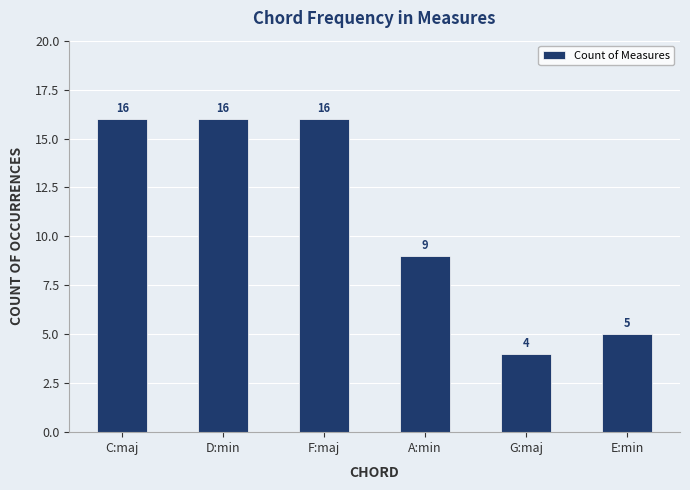

What is the sum of all values?

66